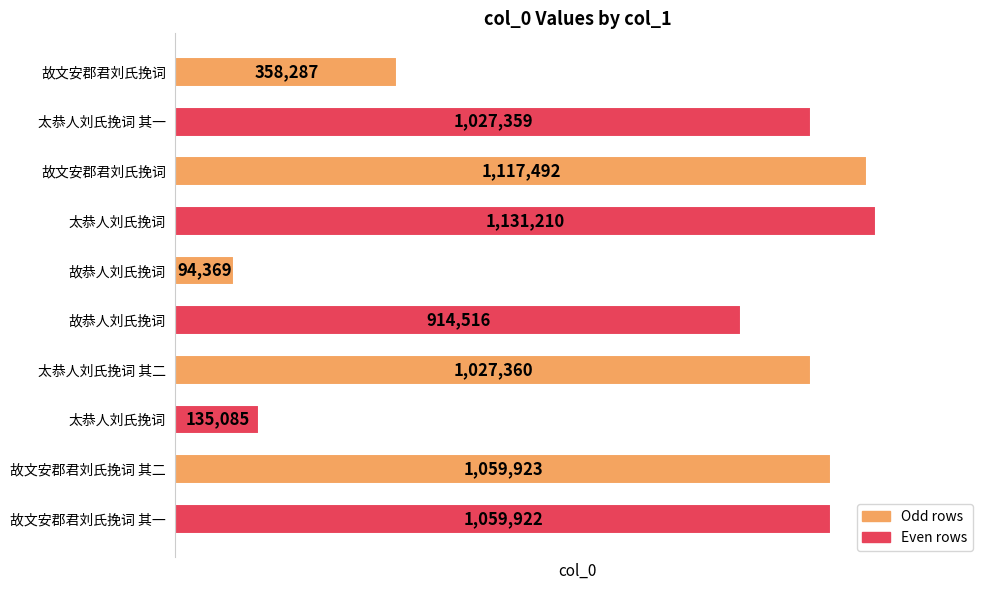

Count the number of data series in this chart.

1